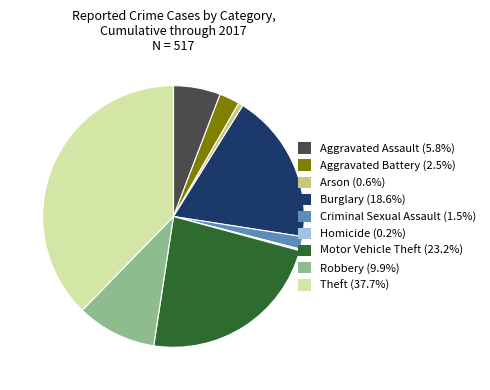

Do Burglary (18.6%) and Arson (0.6%) together represent more than half of the pie?

No